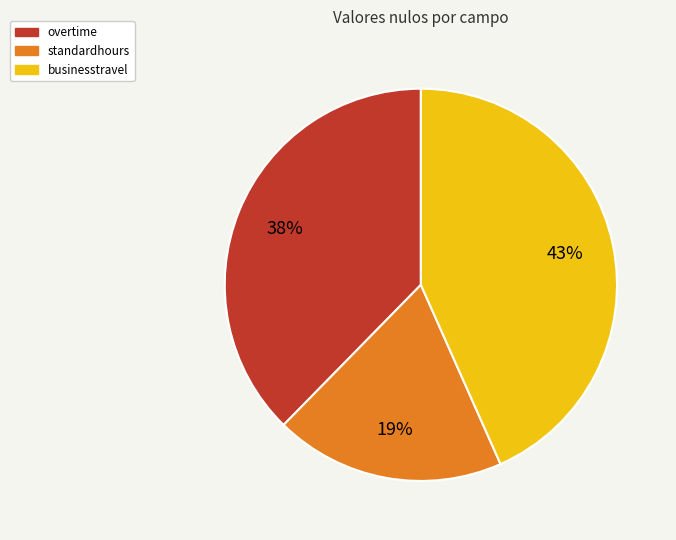

Count the number of slices in the pie.

3